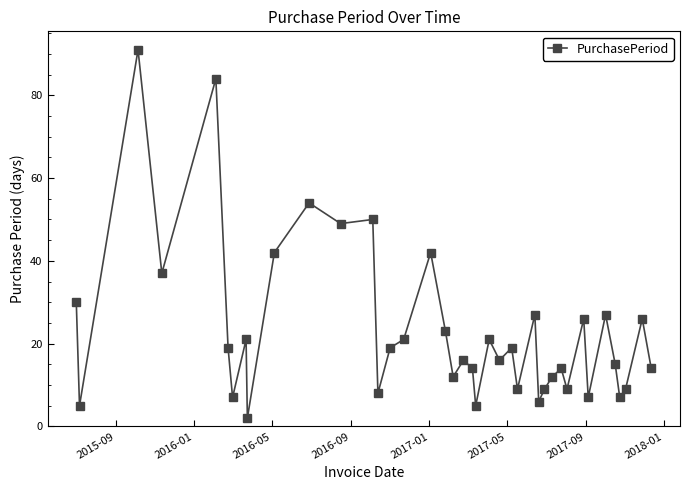

What is the greatest value displayed?

91